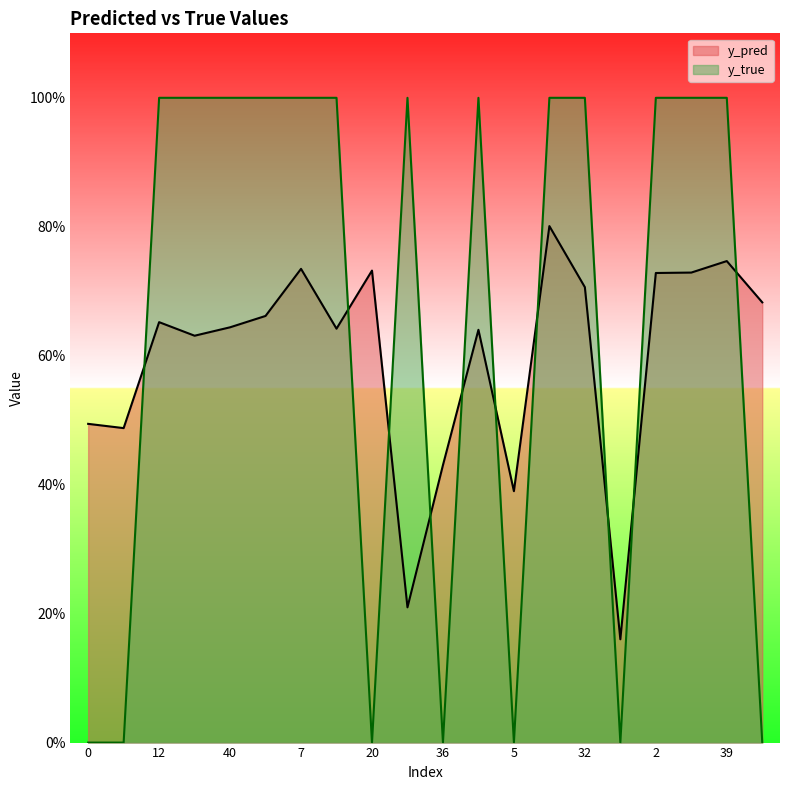

What is the sum of the y_true values at 22 and 40?

2.0